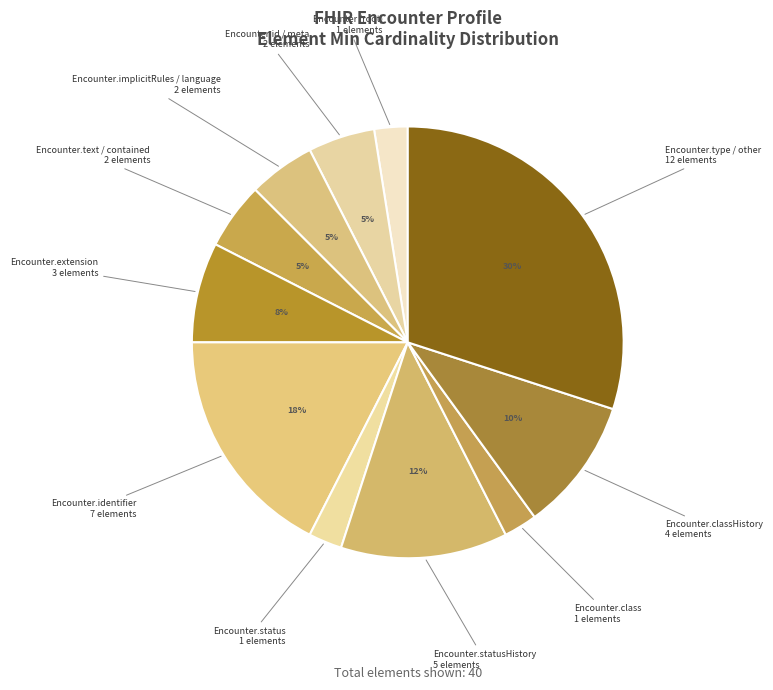

Which slice is the largest?

Encounter.type / other